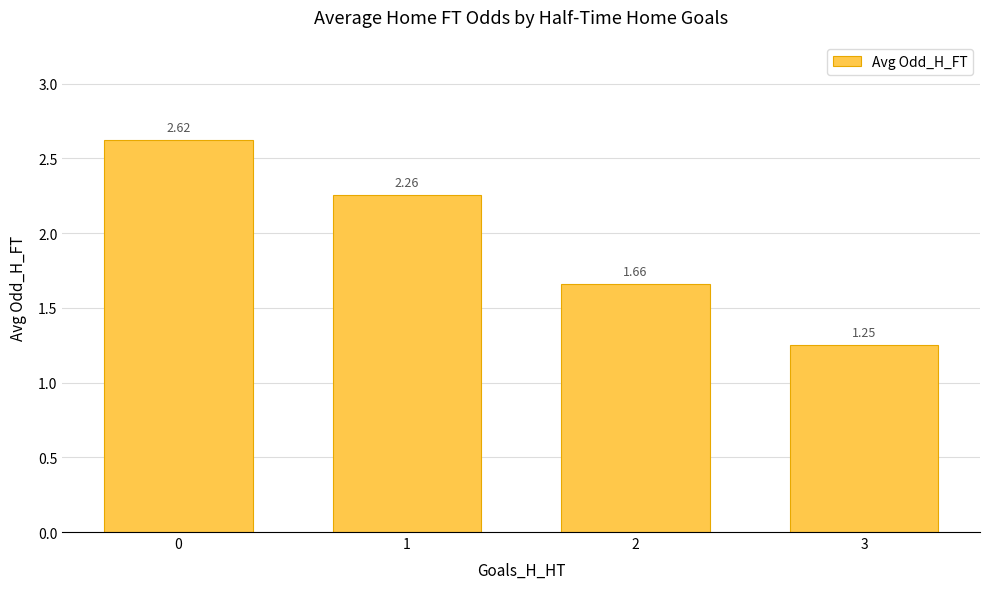

List the labels in order of value, smallest first.

3, 2, 1, 0